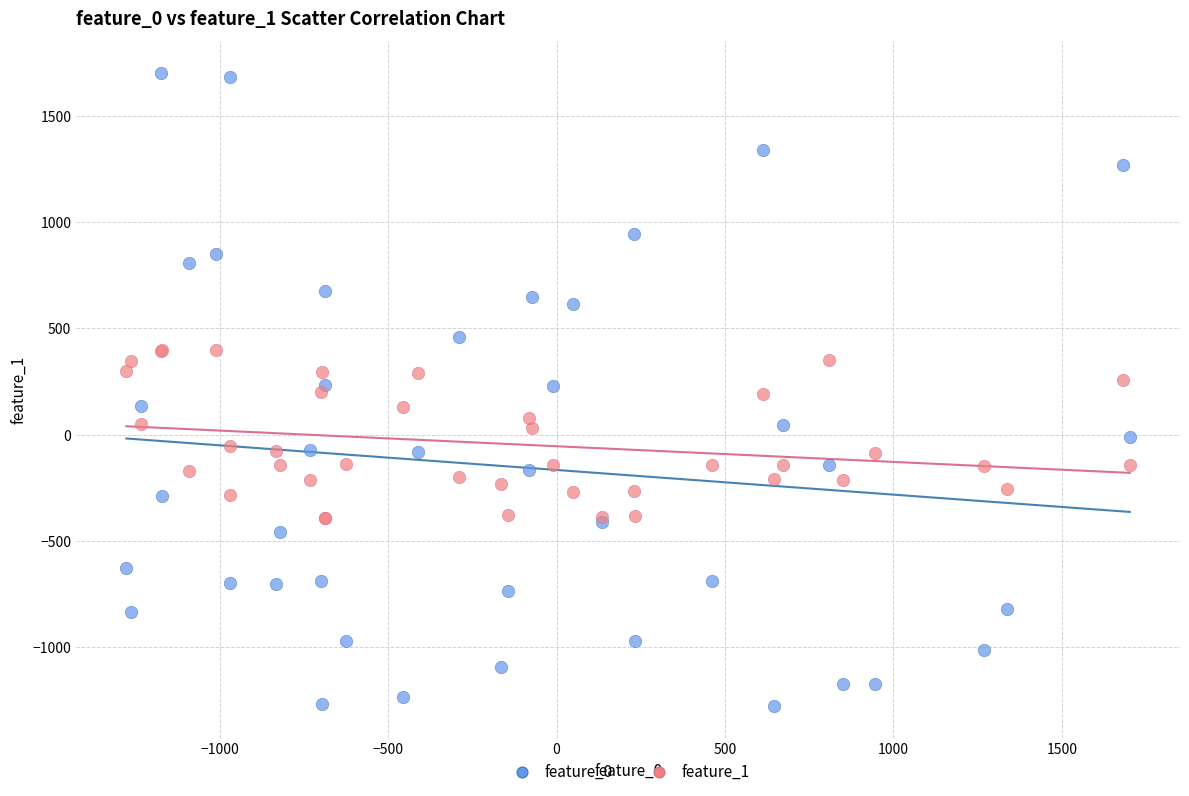

Which series reaches the maximum Y coordinate?

feature_0